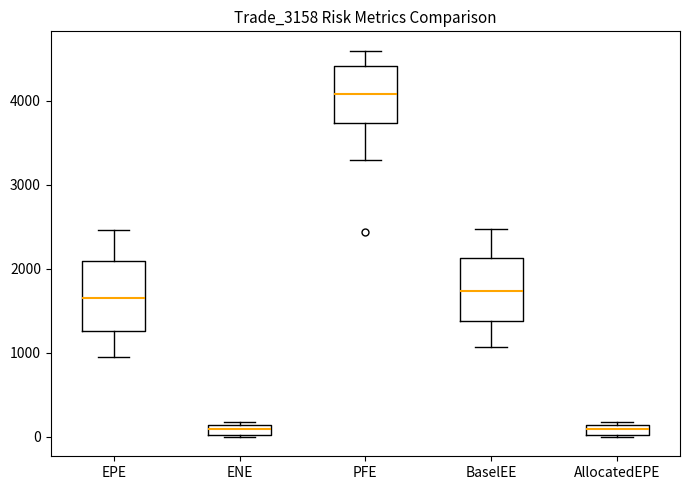

Where is the upper edge of the box for ENE on the y-axis? The values are not printed on the chart, so give them approximately, as read against the axis.

100